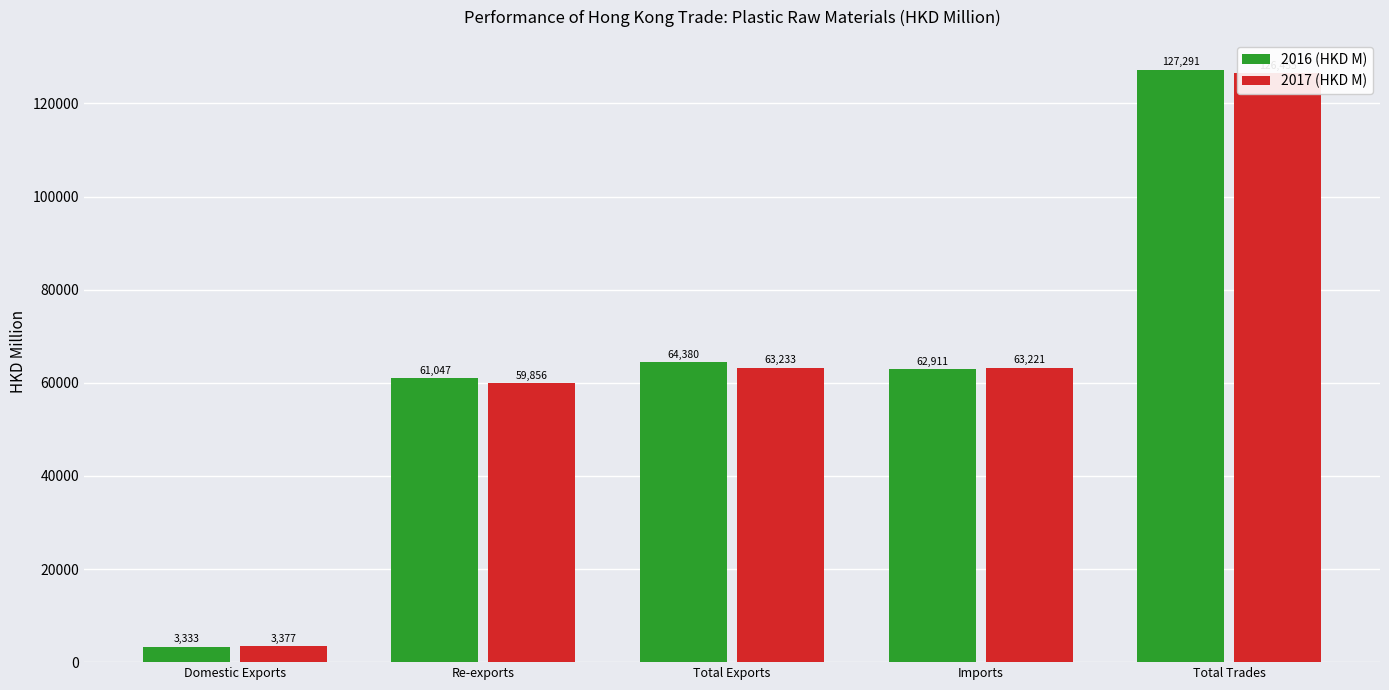

At which category is the sum across all series the highest?

Total Trades